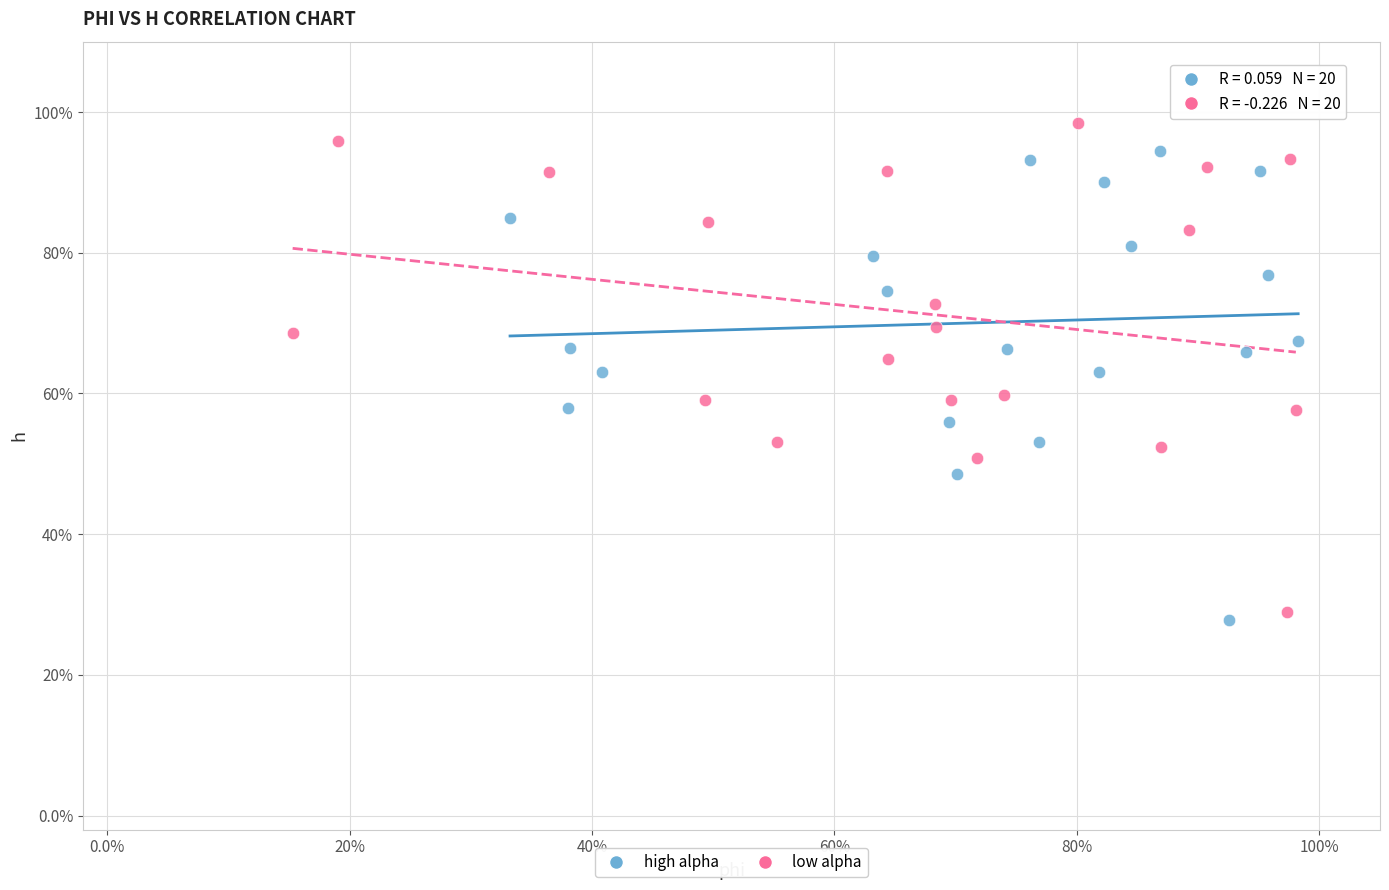

What are all the series names shown in the legend?

high alpha, low alpha